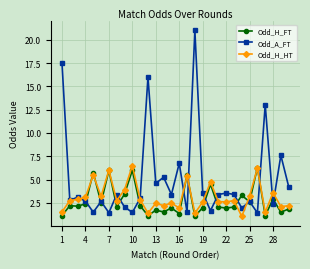

True or false: Odd_A_FT has more than 2 points higher than both neighbors.

True